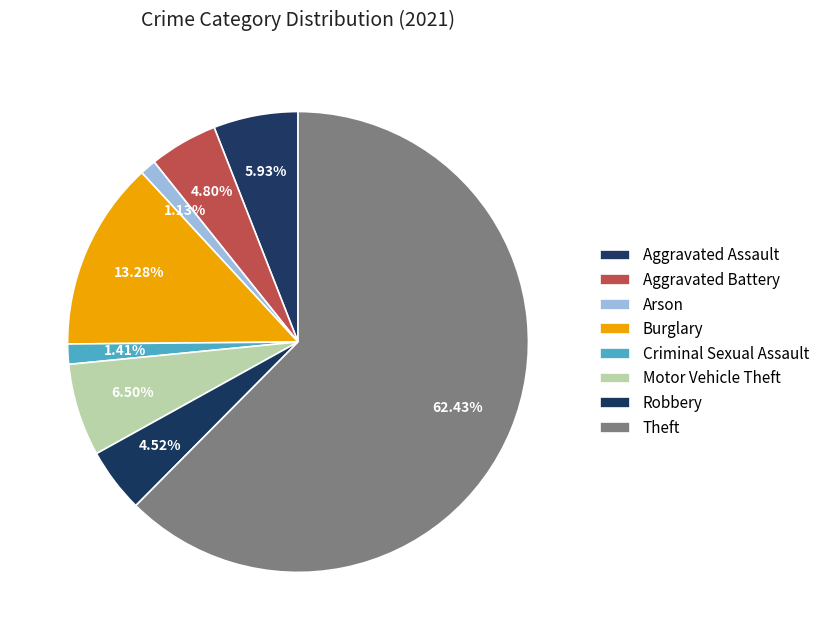

Which category has the biggest portion of the pie?

Theft